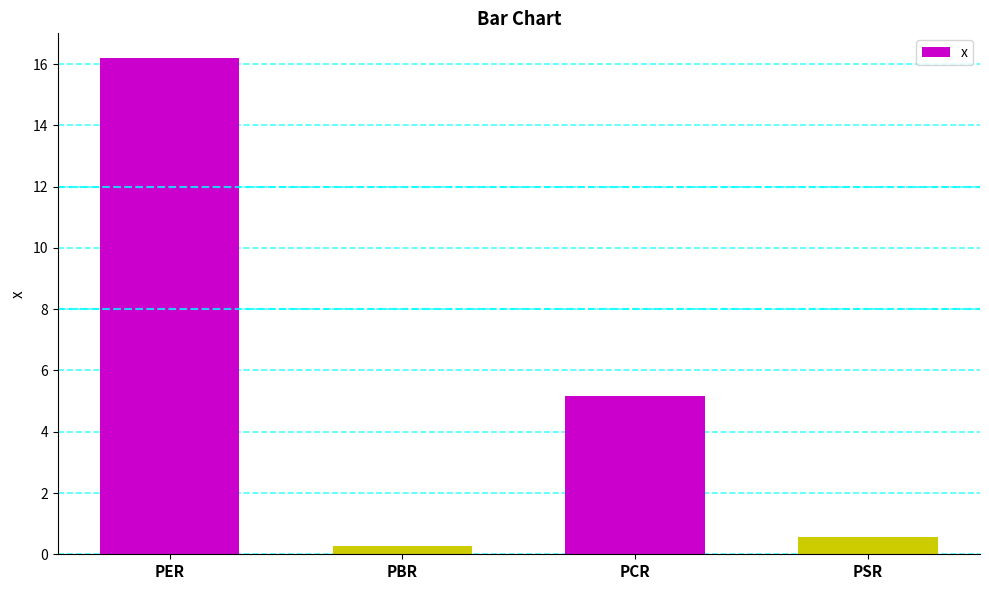

What is the difference between the maximum and minimum values?

15.9